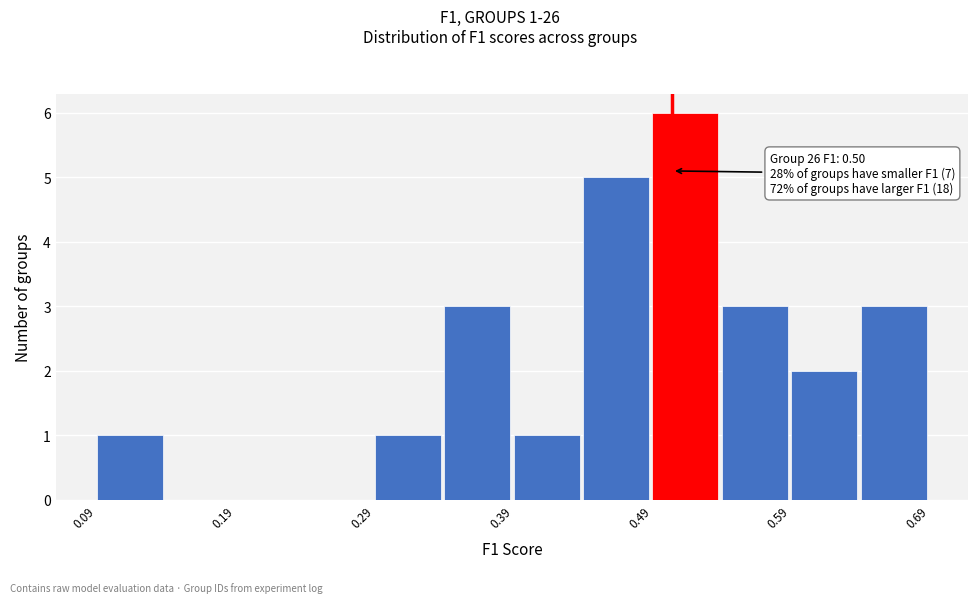

Over which range of the x-axis is the bar tallest?

0.49 to 0.54